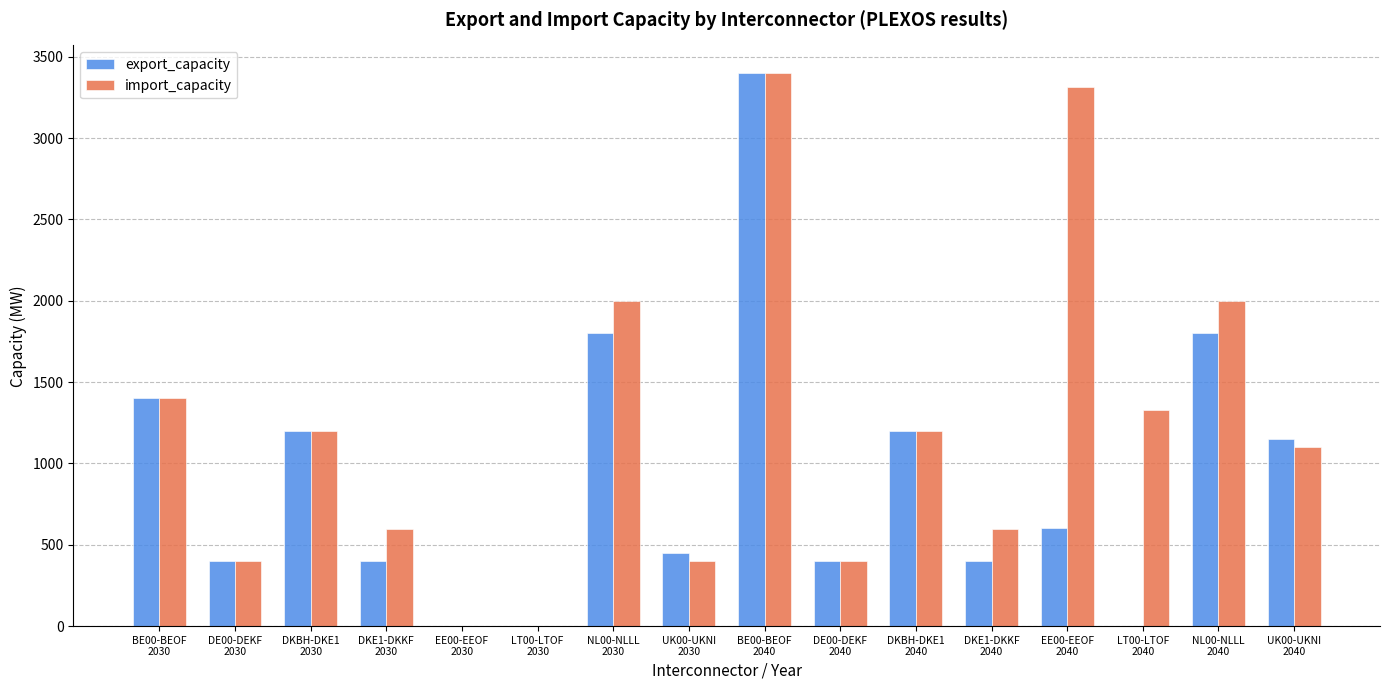

Which series has the largest total across all categories?

import_capacity